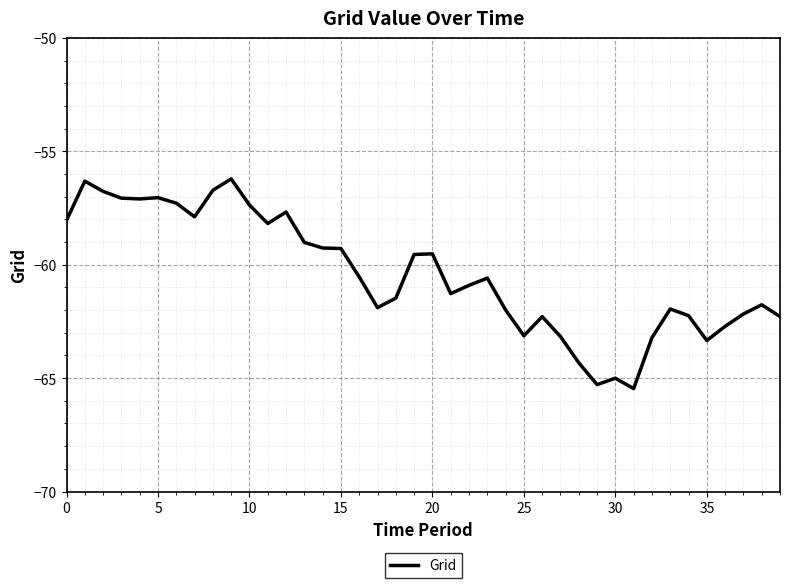

What is the greatest value displayed?

-56.2